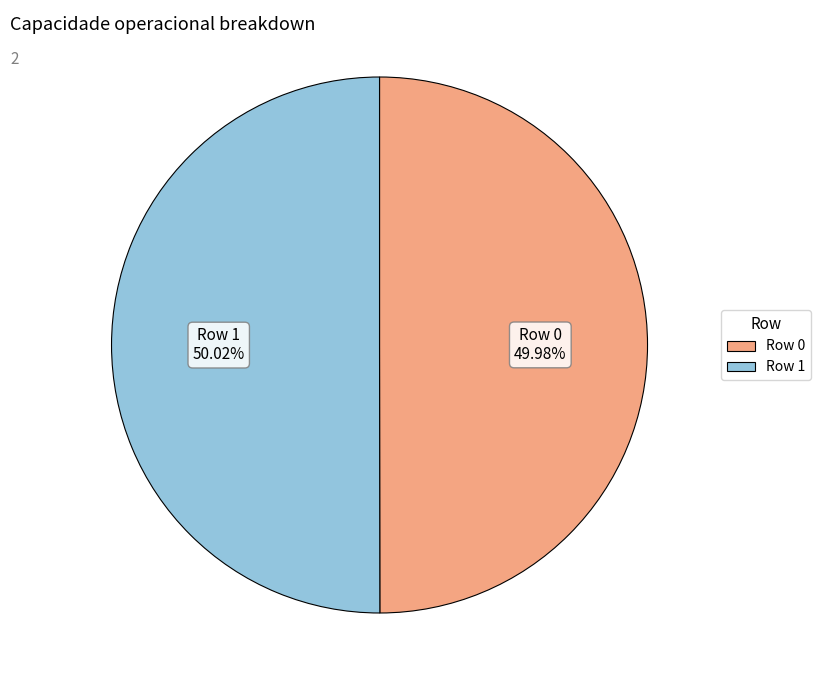

How many slices are in this pie chart?

2